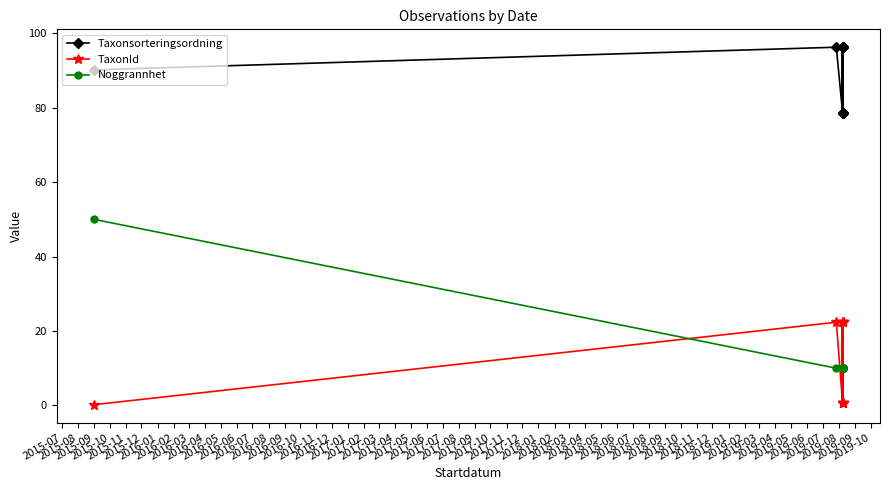

True or false: TaxonId has more than 0 interior local peaks.

True